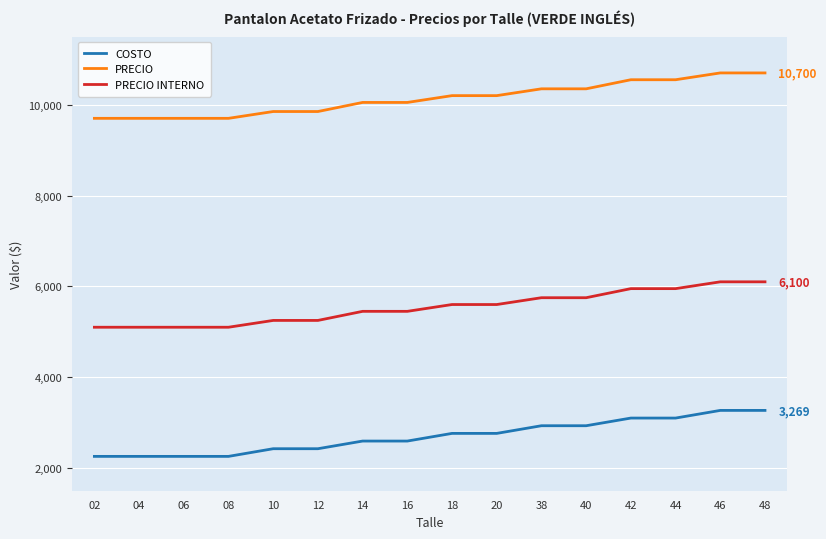

What is the sum of the PRECIO INTERNO values at 16 and 40?

11200.0